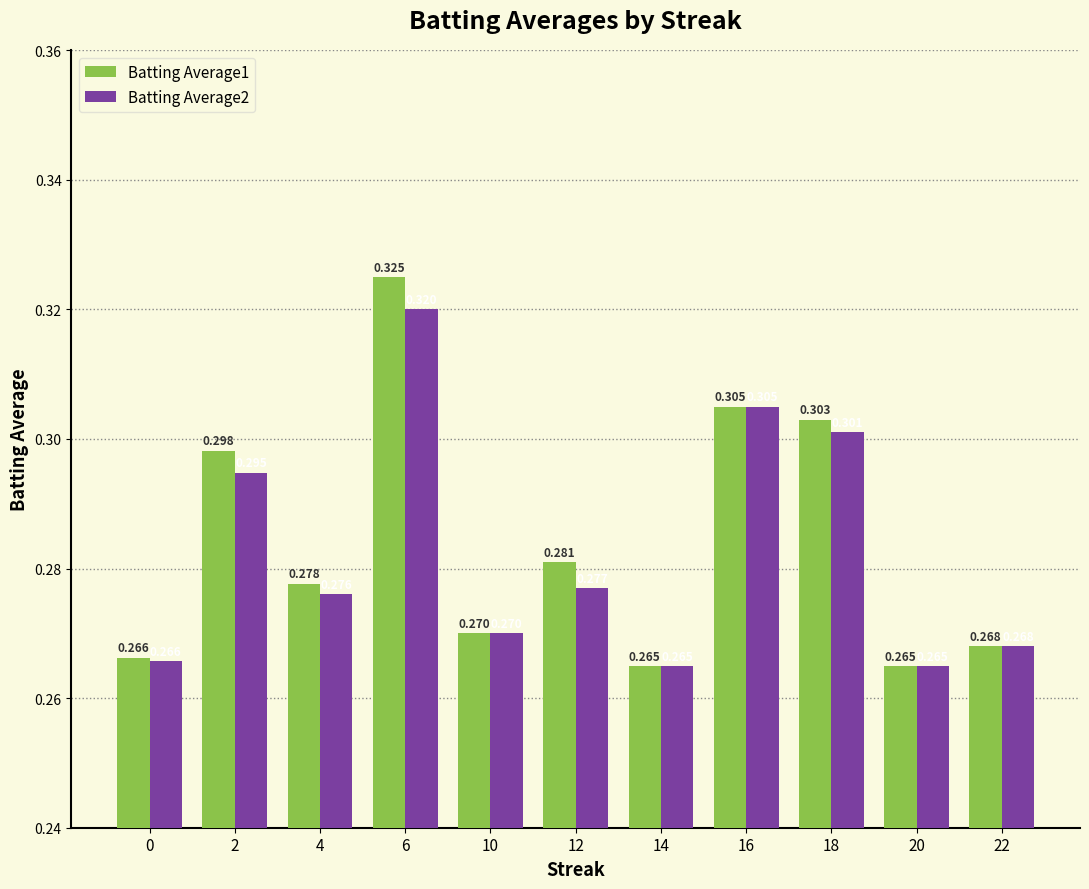

Is it true that Batting Average2 equals 0.3 at 20?

True